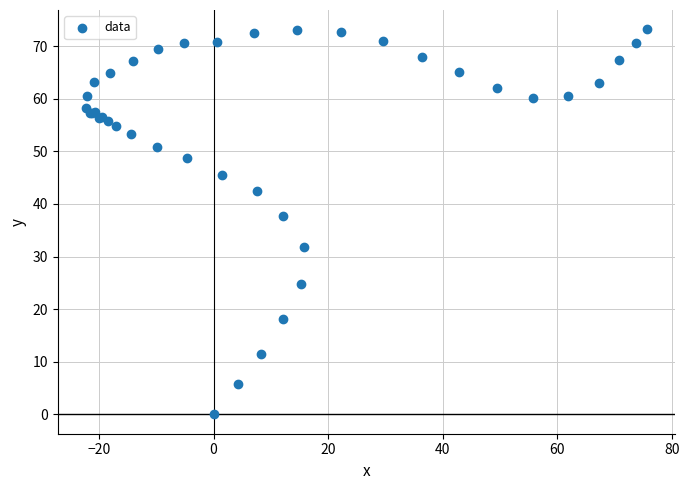

What Y value in the scatter plot is closest to 36?

37.8